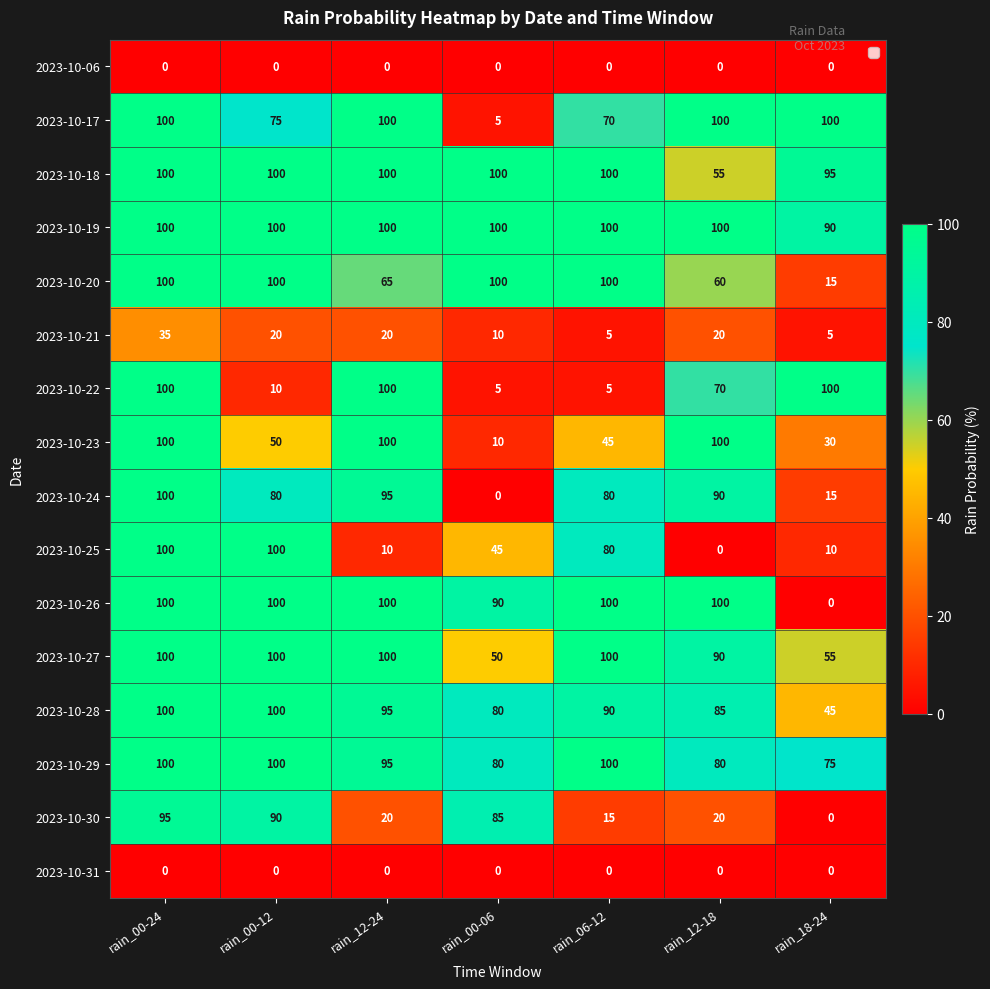

What is the average value of the 2023-10-19 series?

99